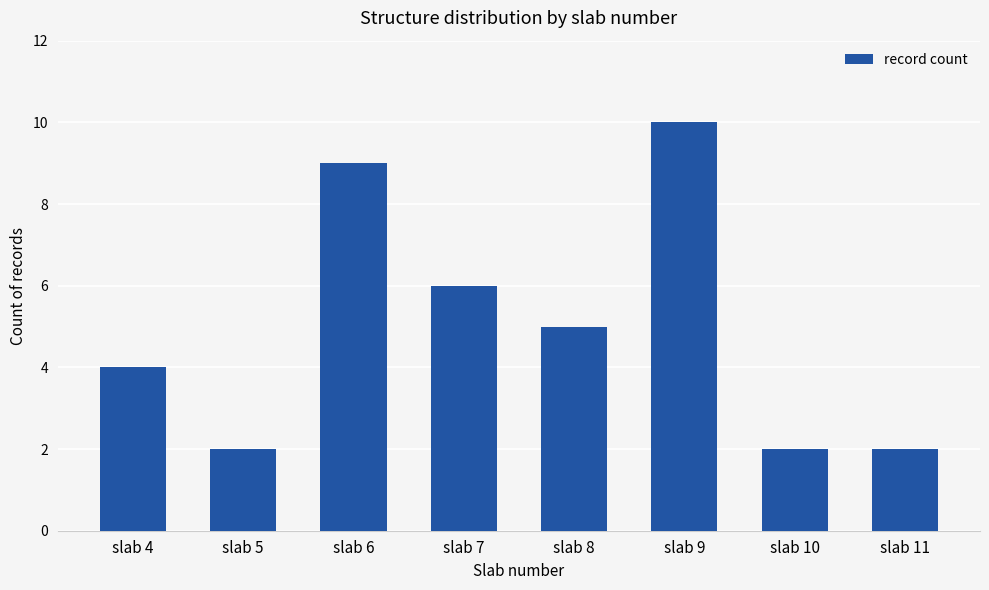

Which category has the highest value across all series?

slab 9